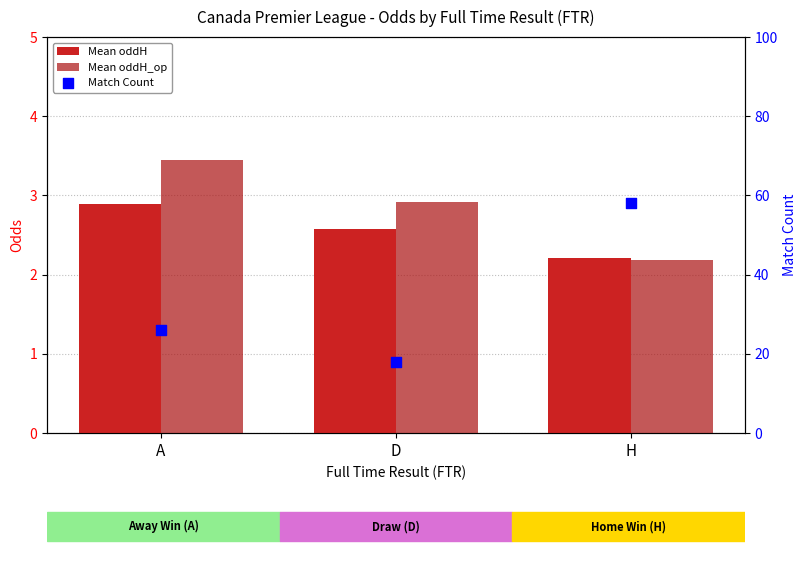

What is the total value across all series at H?

62.4